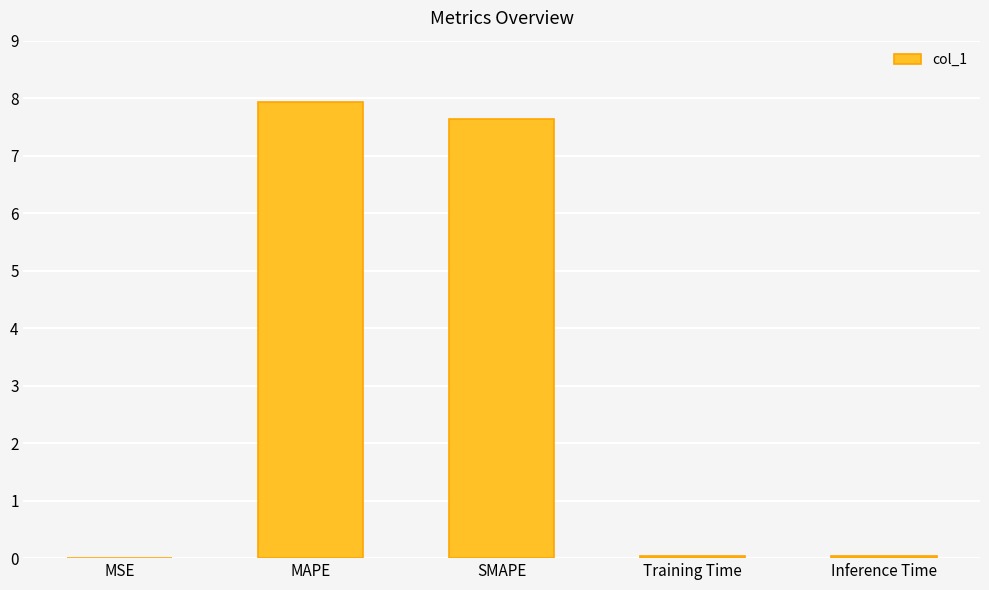

Approximately how many times larger is the value at SMAPE compared to MAPE?

1.0